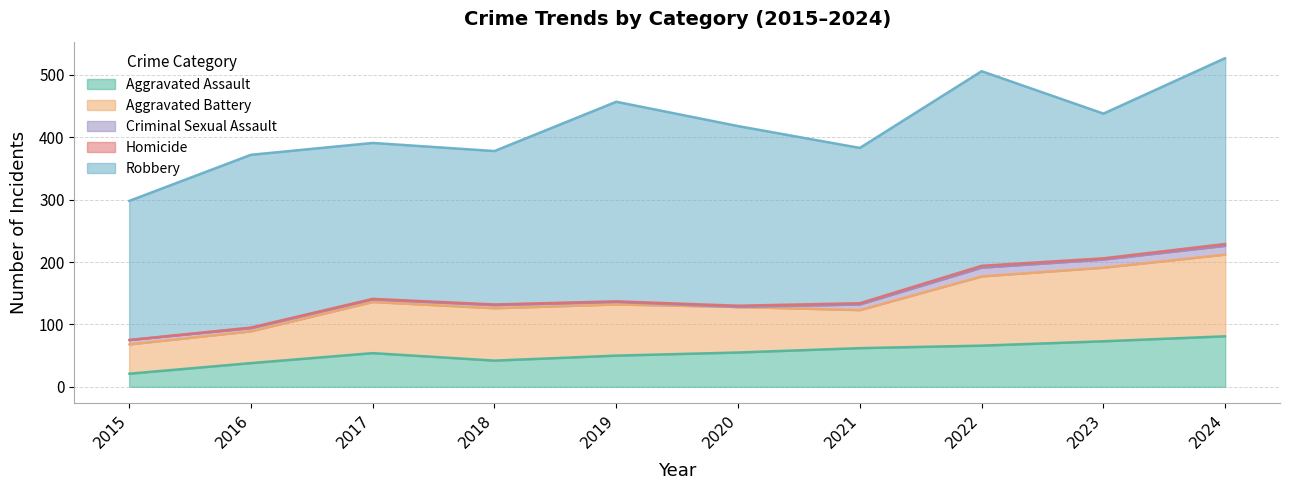

What is the difference between the highest and lowest values at 2021?

247